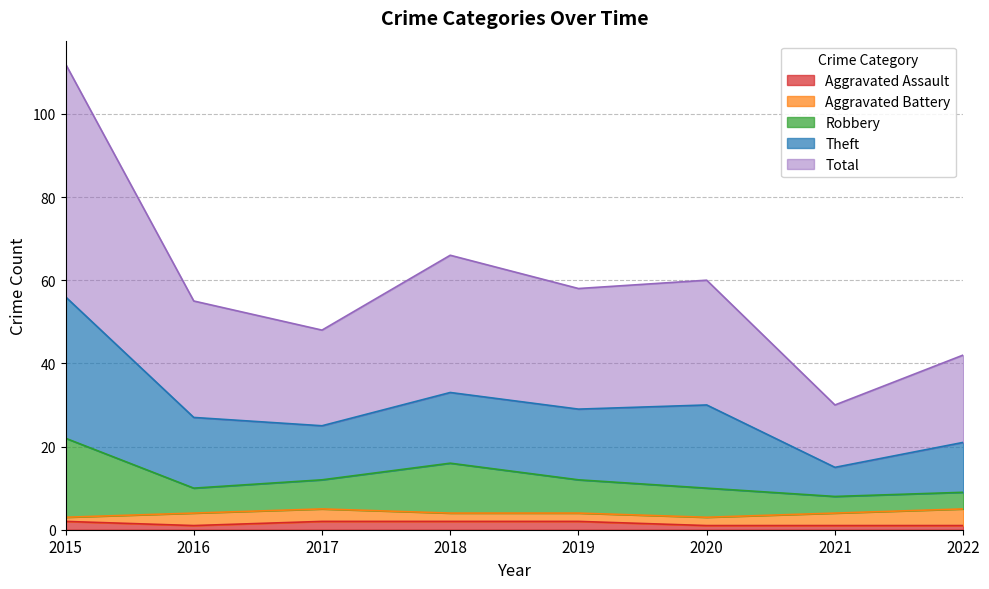

At which label does Robbery reach its peak?

2015